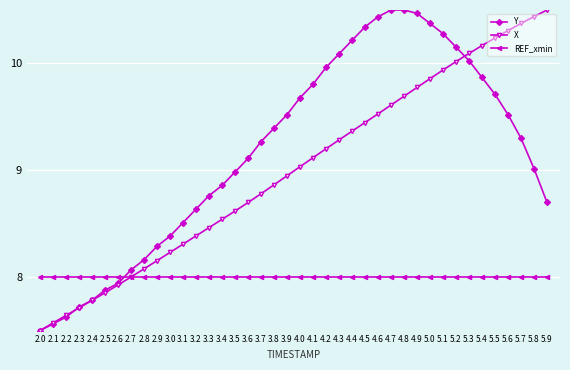

What is the smallest value displayed?

7.5